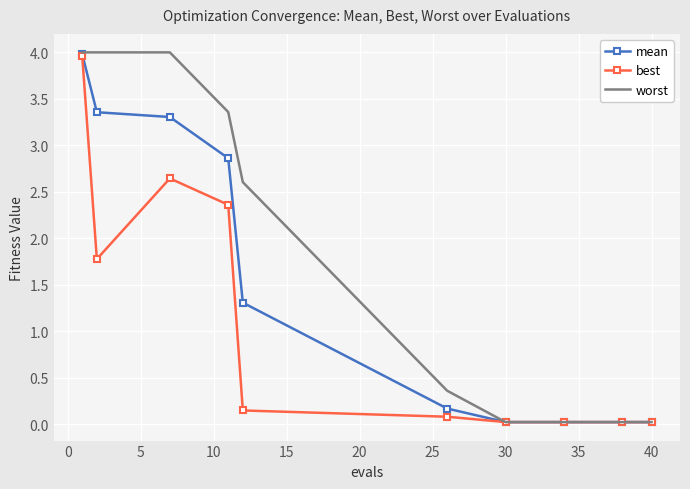

Rank the series by their average value, from highest to lowest.

worst, mean, best